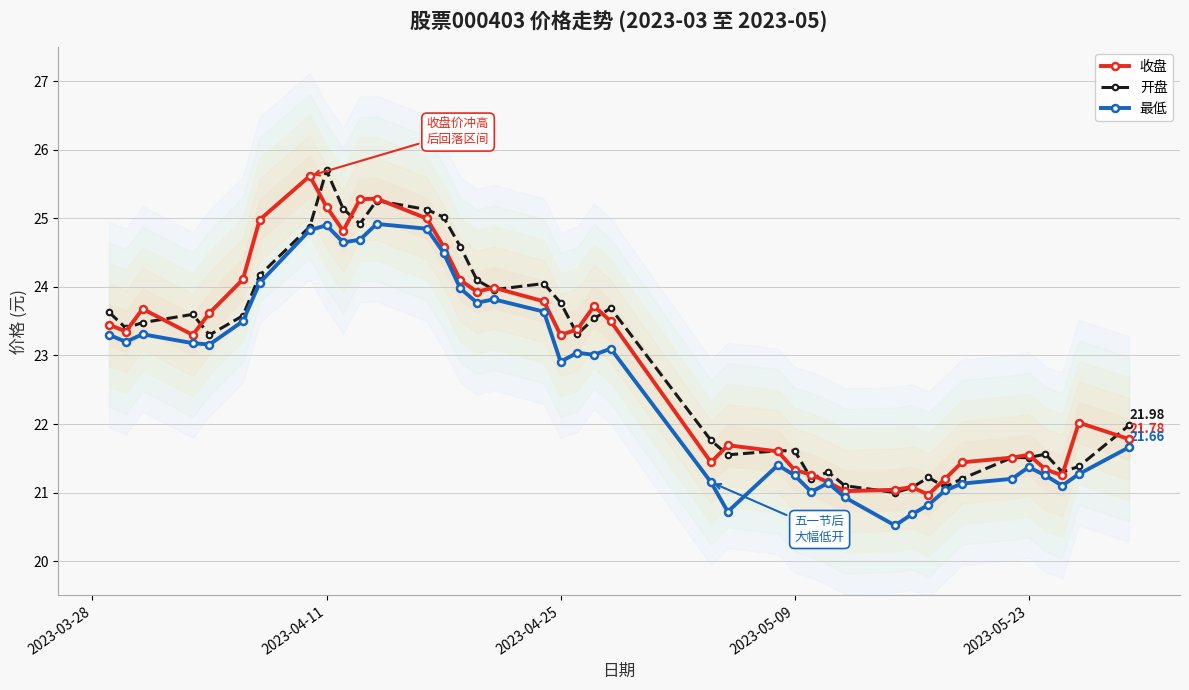

True or false: 收盘 and 开盘 intersect in this chart.

True